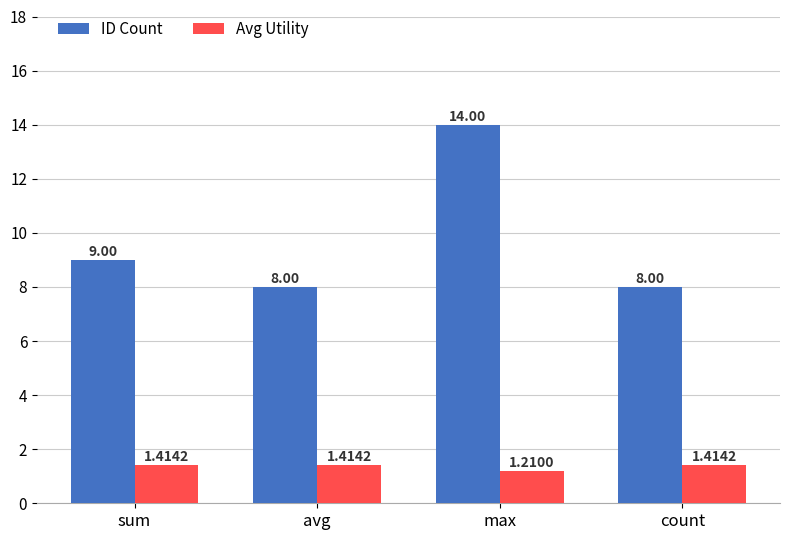

What is the label of the 3rd bar from the right?

avg